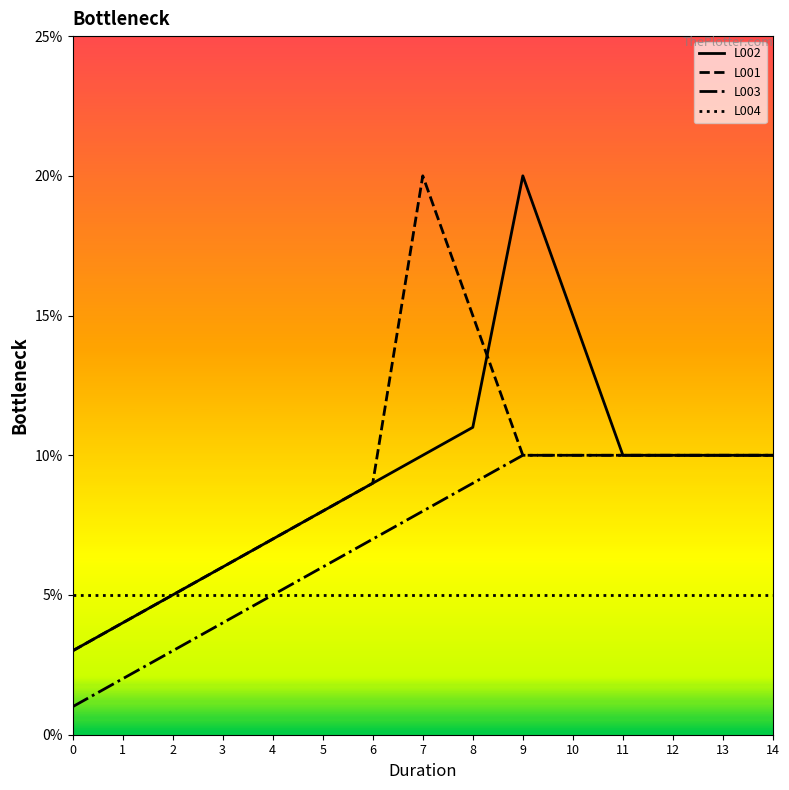

At 7, list the series in order from smallest to largest.

L004, L003, L002, L001